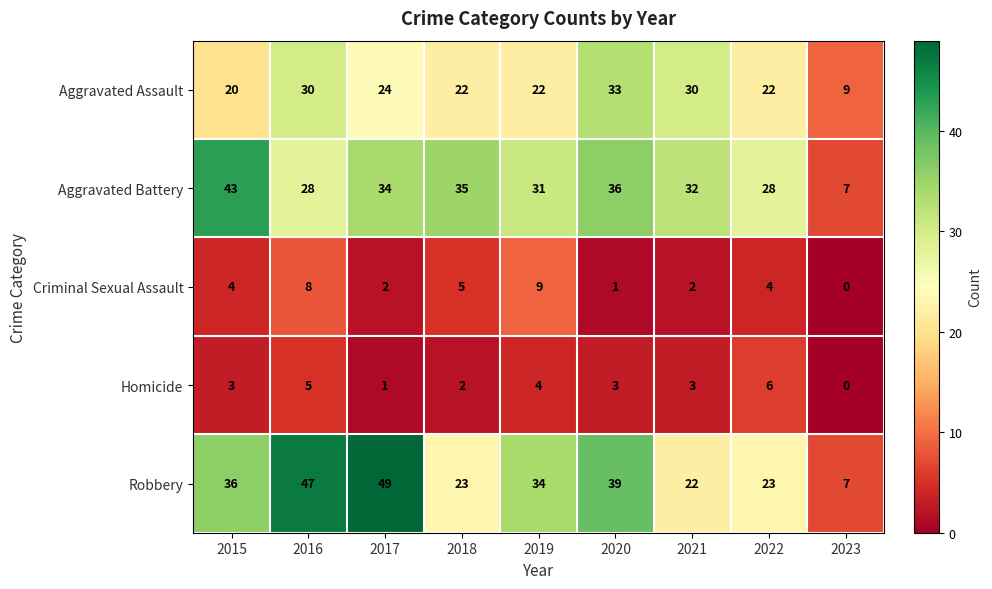

What is the difference between the highest and lowest values at 2023?

9